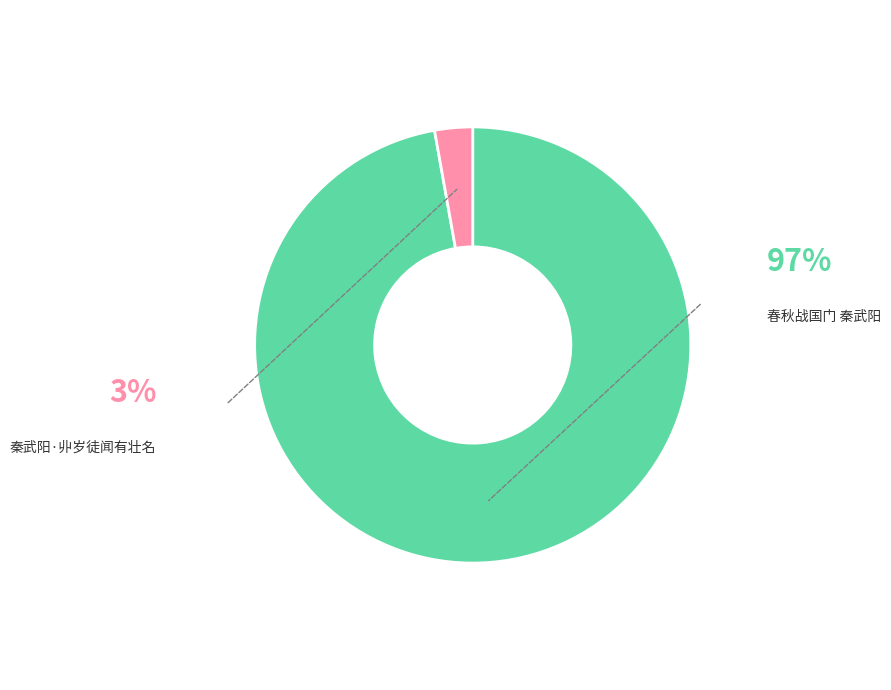

To the nearest percent, what percentage of the pie is 秦武阳·丱岁徒闻有壮名?

3%